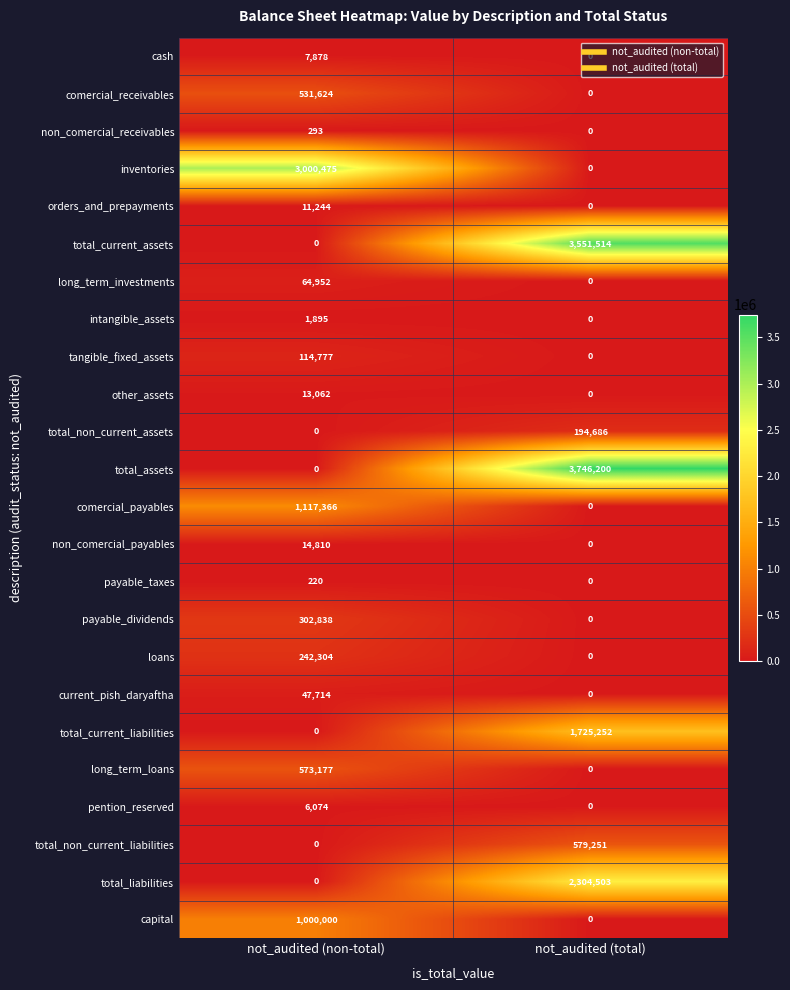

At which label is inventories closest to 1500237?

not_audited (total)